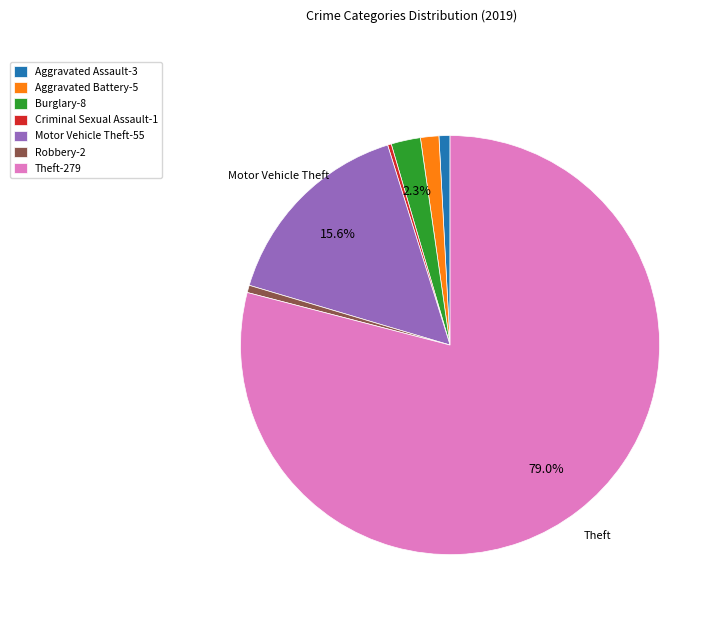

Approximately how many times larger is the value at Burglary-8 compared to Robbery-2?

4.0